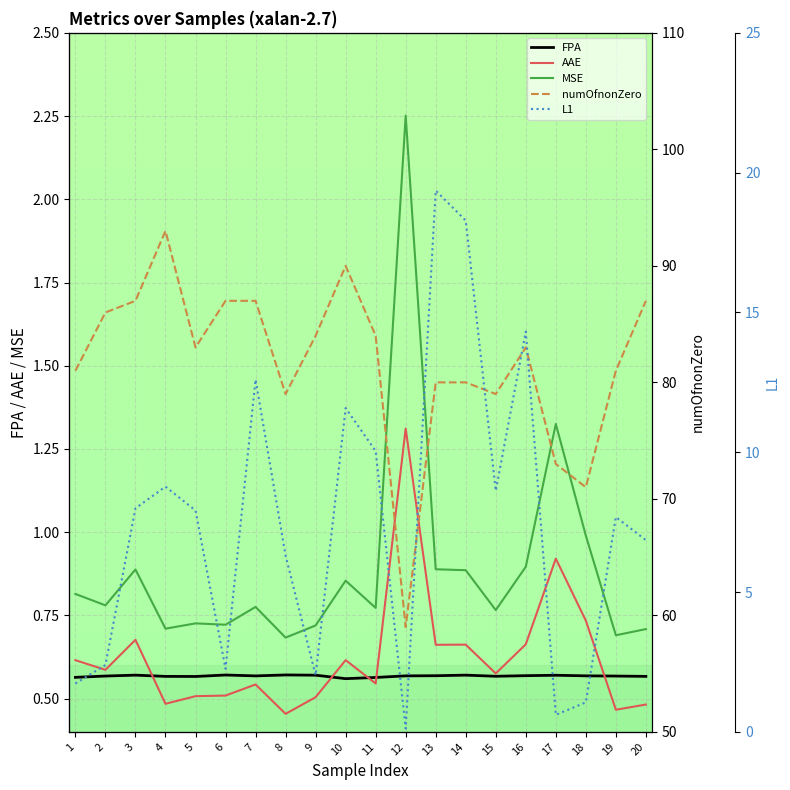

The value of MSE at 6 is 0.7. True or false?

True